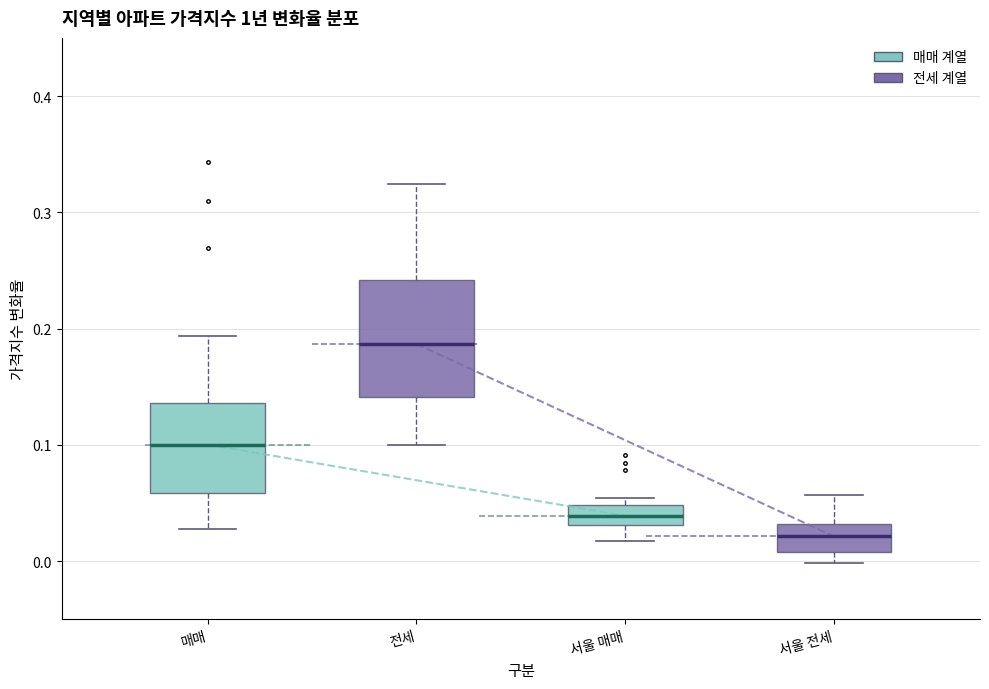

Where does the lower whisker of the box for 매매 end on the y-axis? The values are not printed on the chart, so give them approximately, as read against the axis.

0.03